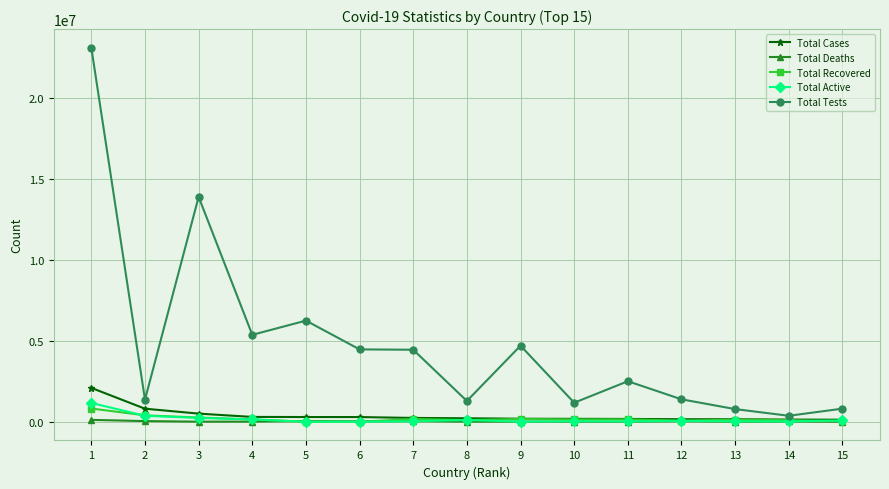

What is the total value across all series at 15?

1061035